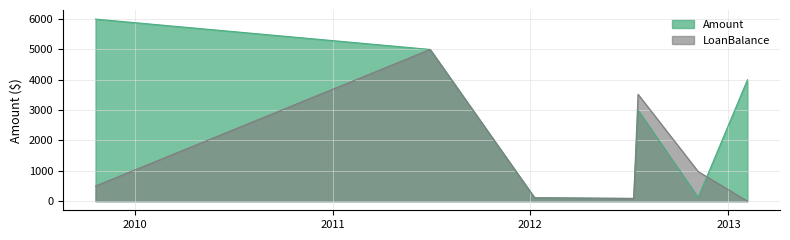

Count the number of data series in this chart.

2